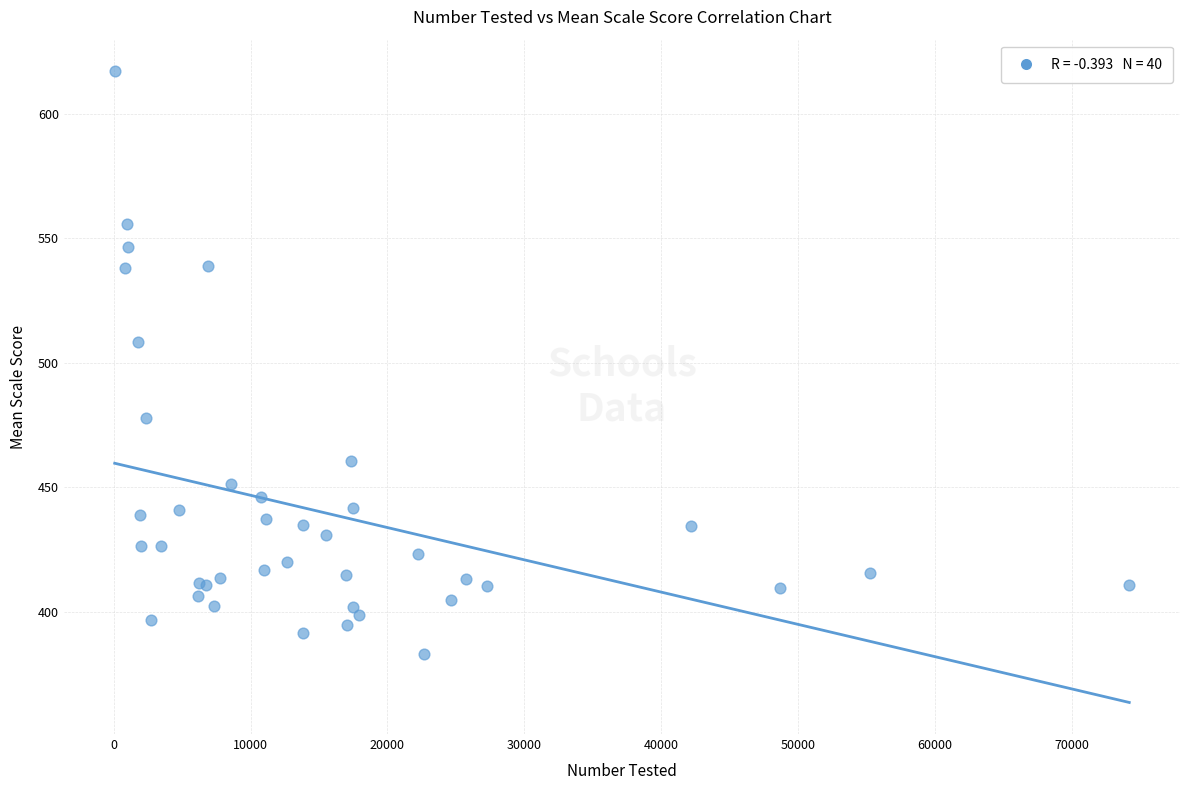

What Y value in the scatter plot is closest to 499?

508.3